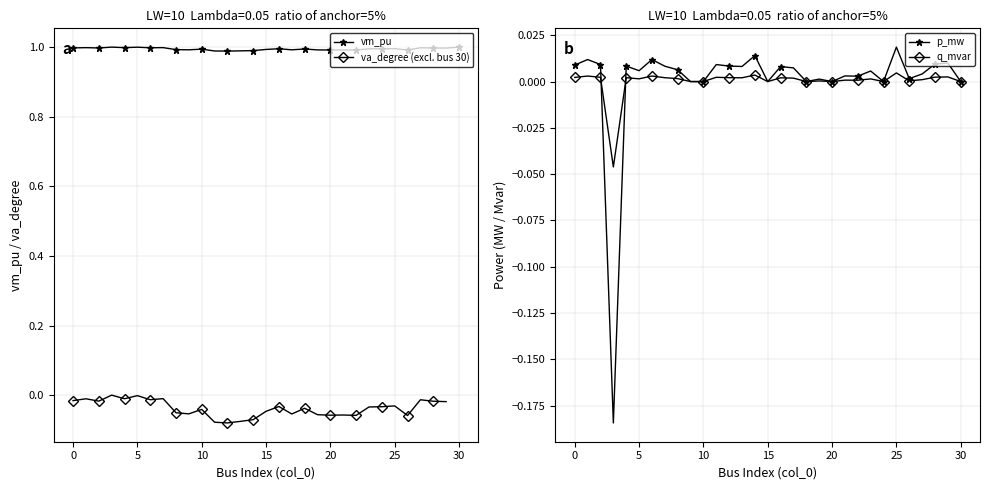

At 30, list the series in order from smallest to largest.

p_mw, q_mvar, vm_pu